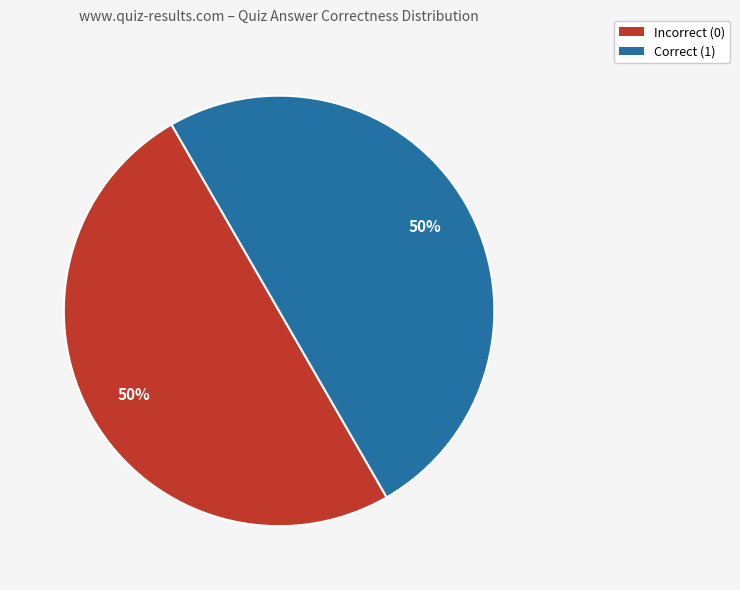

Combined, do Incorrect (0) and Correct (1) account for over 50%?

Yes